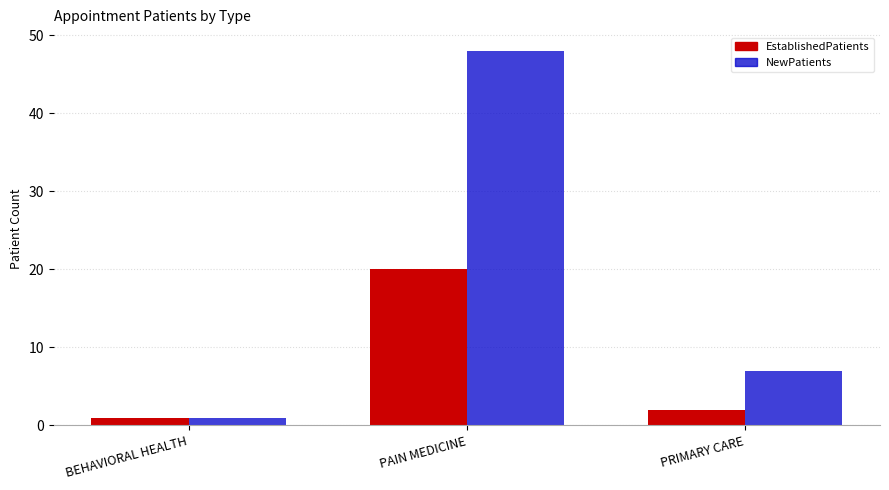

True or false: EstablishedPatients has a value of 1 at BEHAVIORAL HEALTH.

True